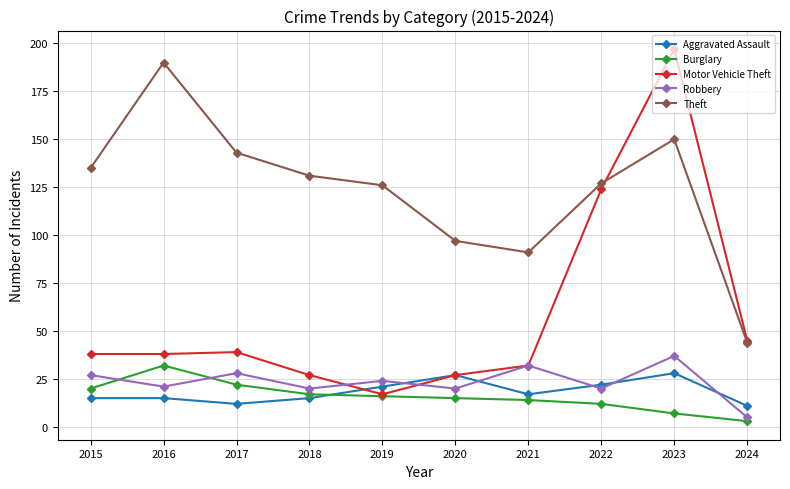

How many lines are shown in the chart?

5